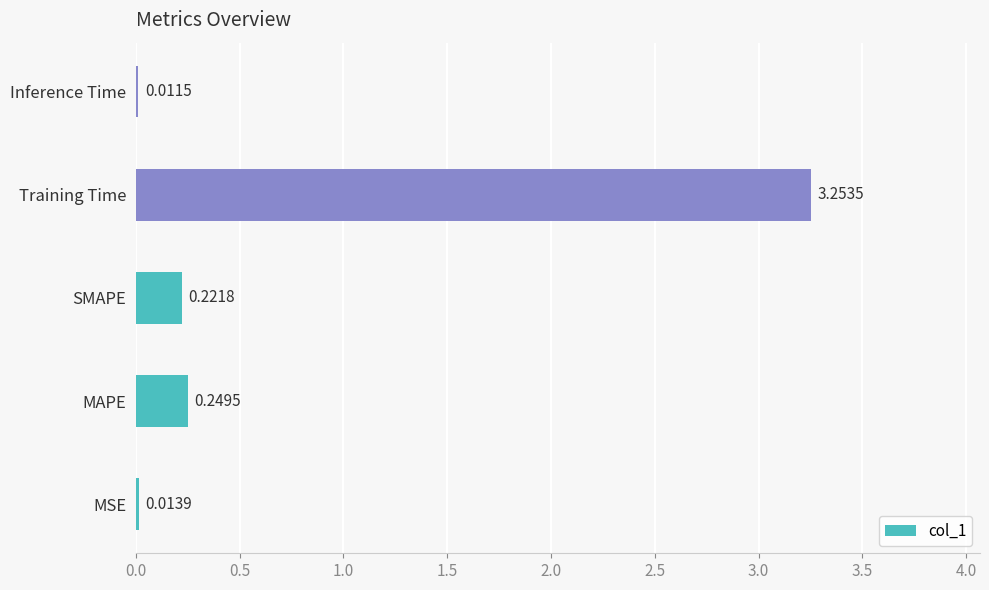

What is the sum of all values?

3.8